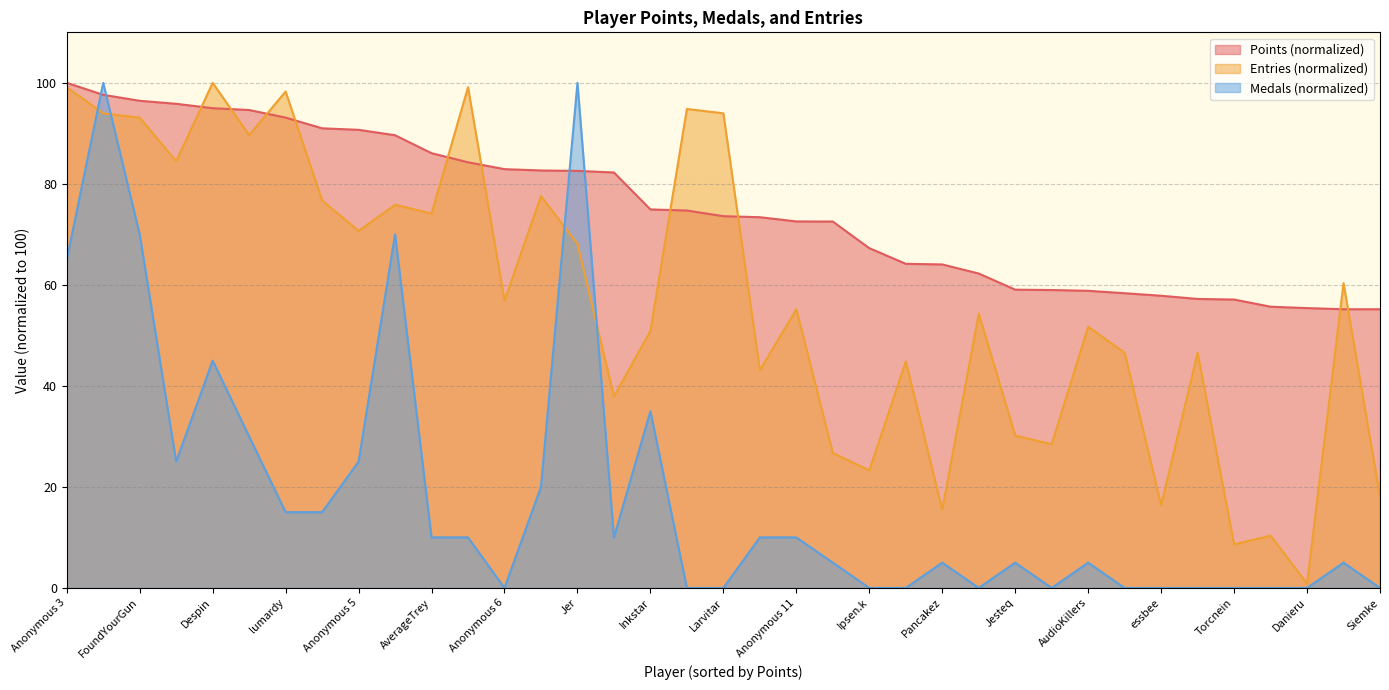

Does the chart have visible grid lines?

Yes